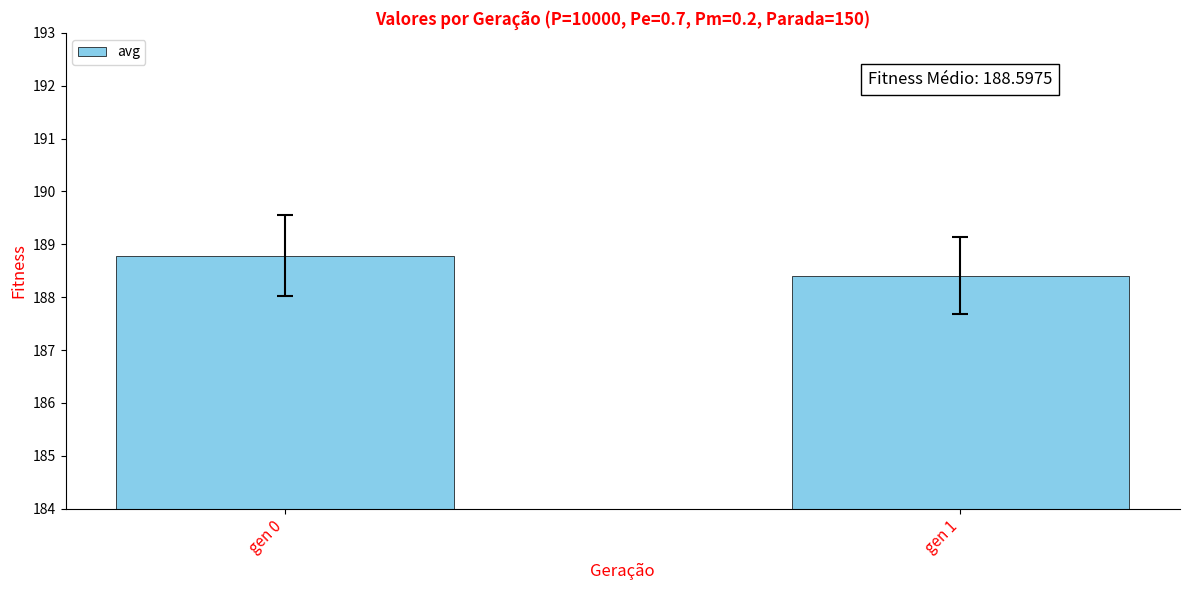

What is the average value?

188.6